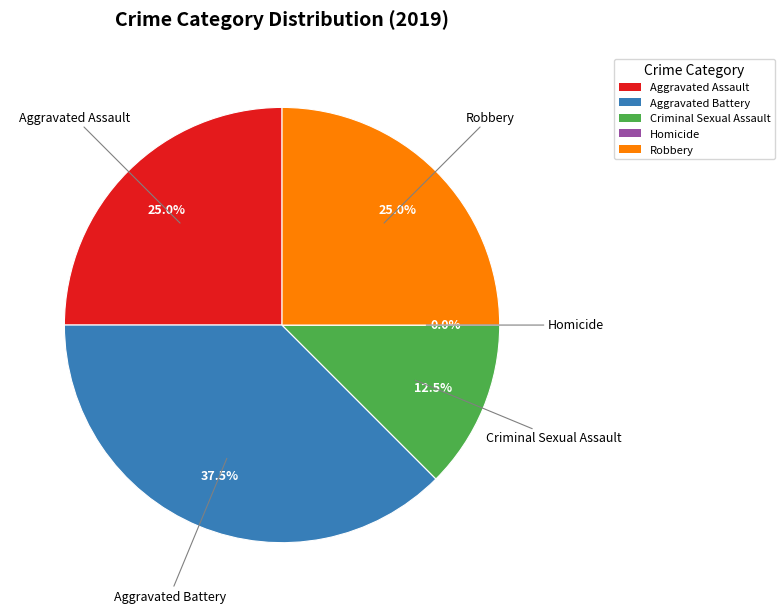

Which slice is the smallest?

Homicide